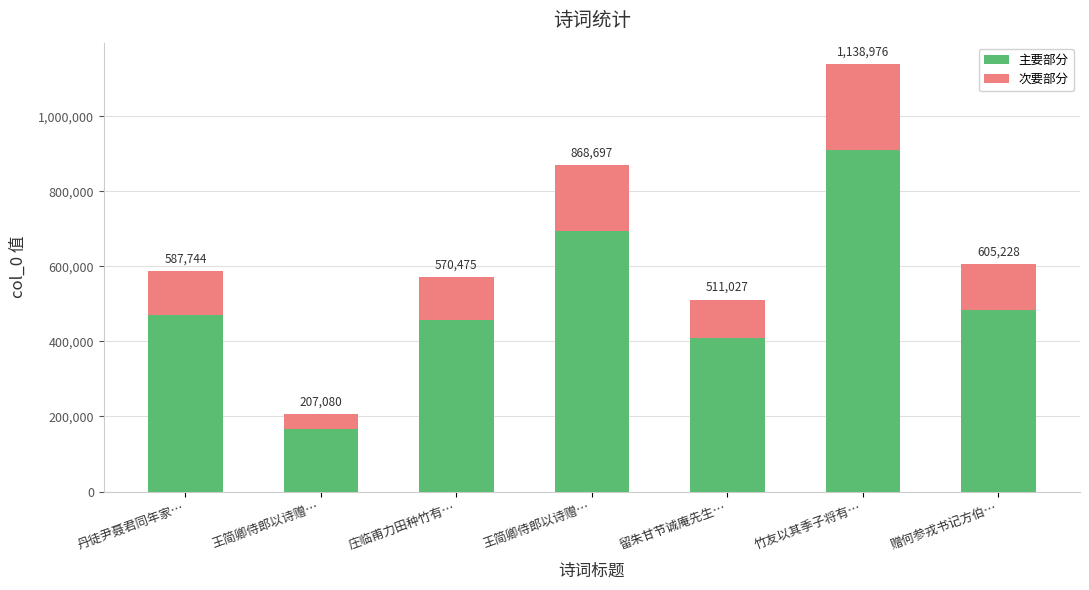

Does the chart contain any negative values?

No